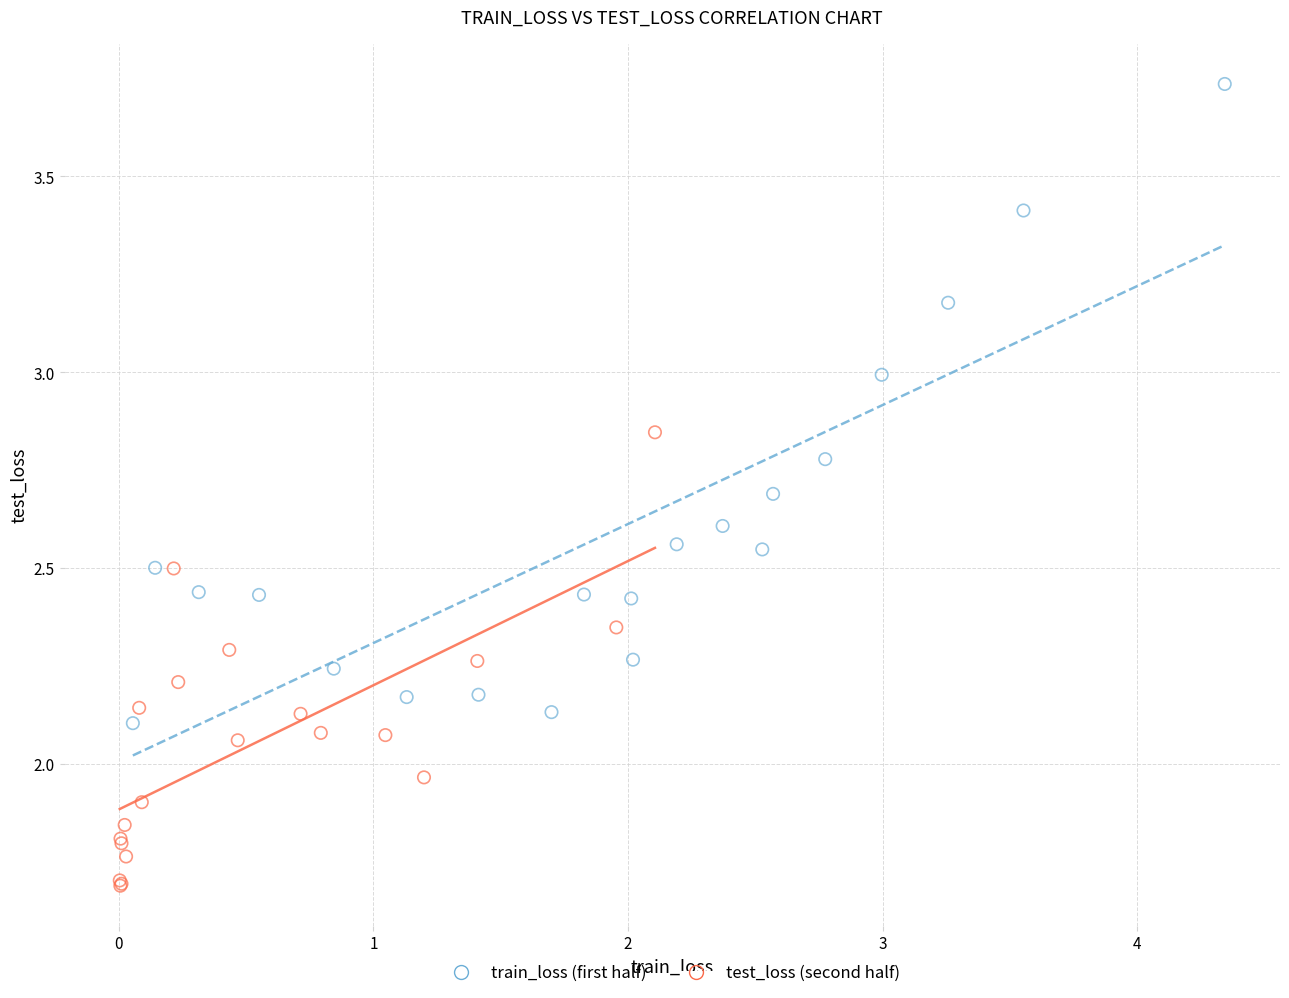

Which series reaches the maximum Y coordinate?

train_loss (first half)